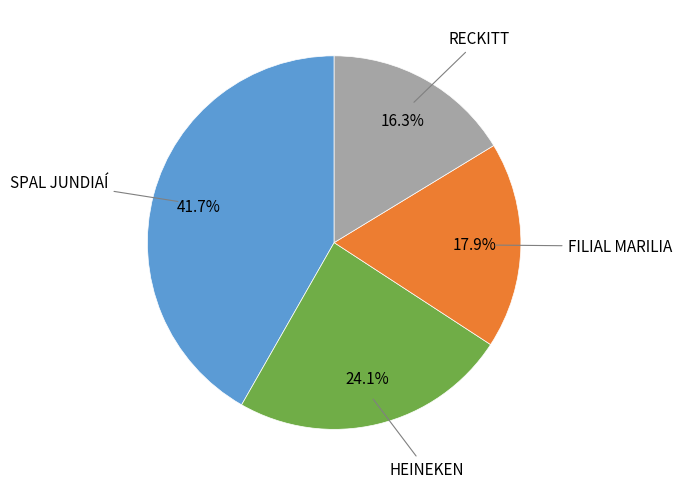

Is it true that HEINEKEN is 14% of the pie?

False